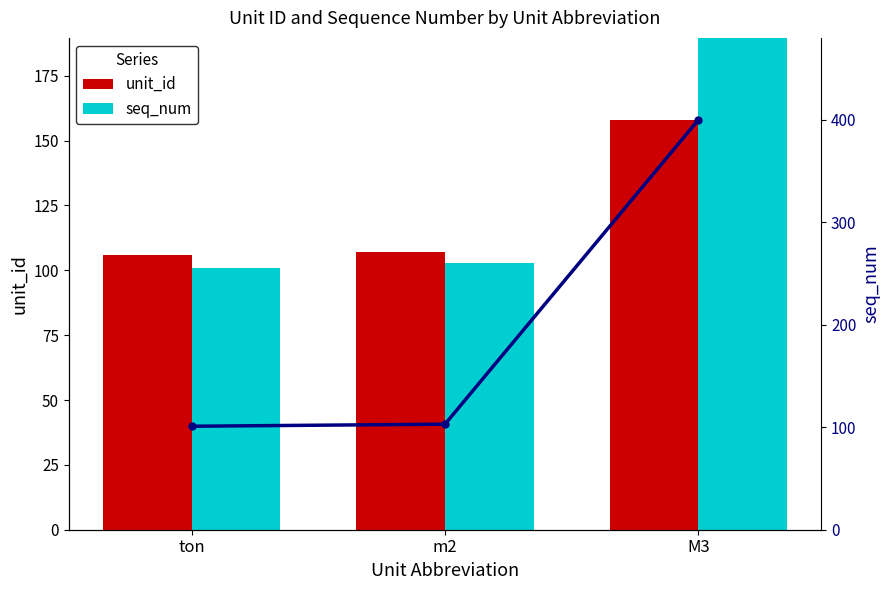

At which category is the sum across all series the highest?

M3